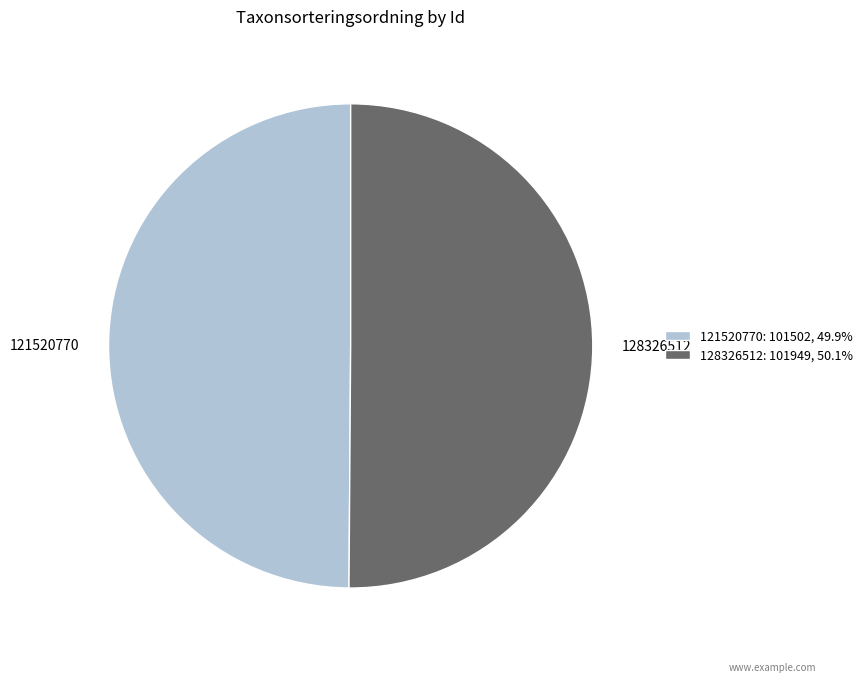

Do 121520770: 101502, 49.9% and 128326512: 101949, 50.1% together represent more than half of the pie?

Yes